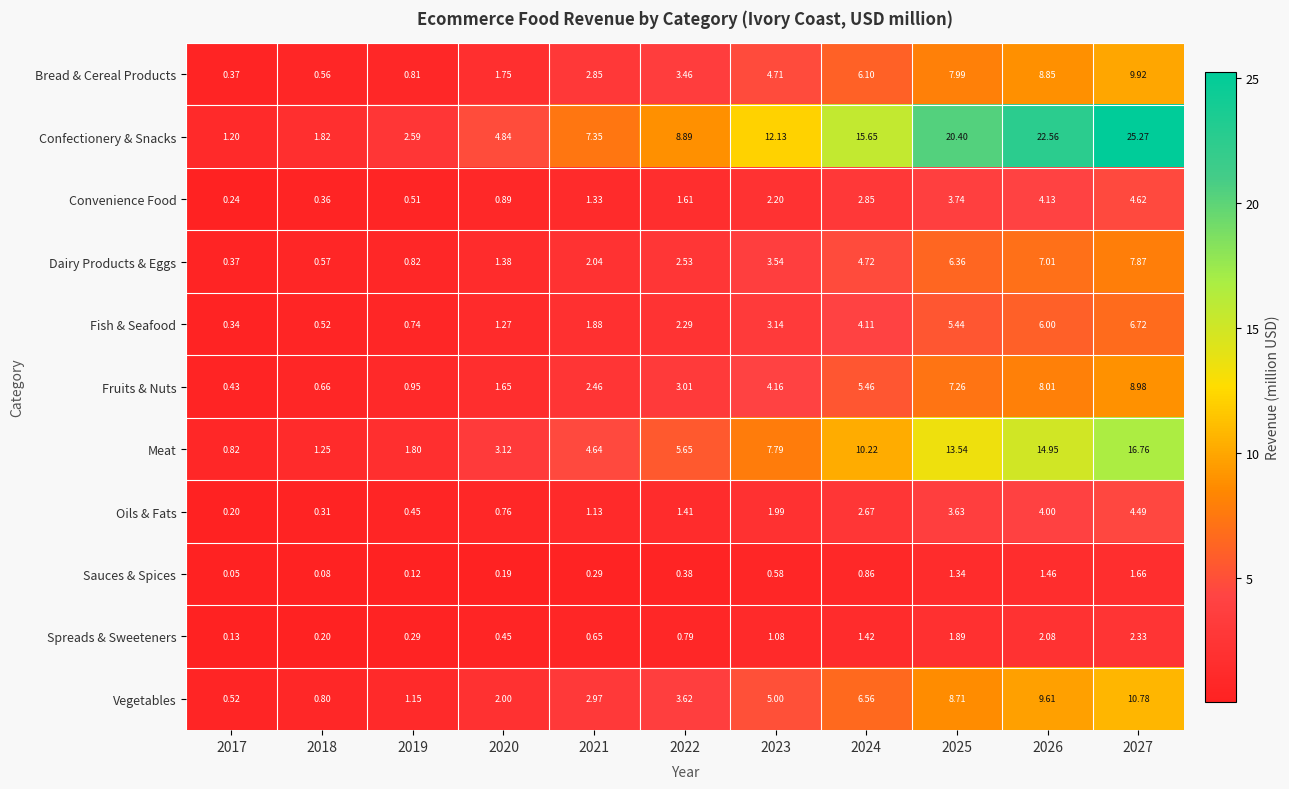

Between 2018 and 2024, which series saw the biggest shift?

Confectionery & Snacks